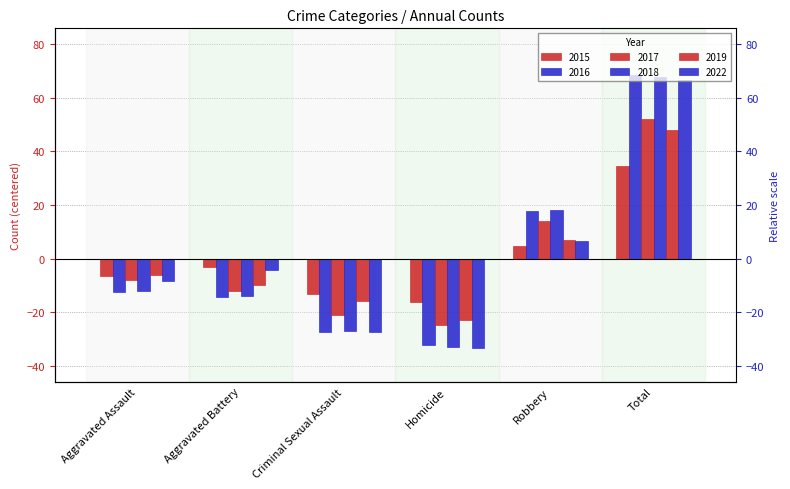

Which series has the largest total across all categories?

2015